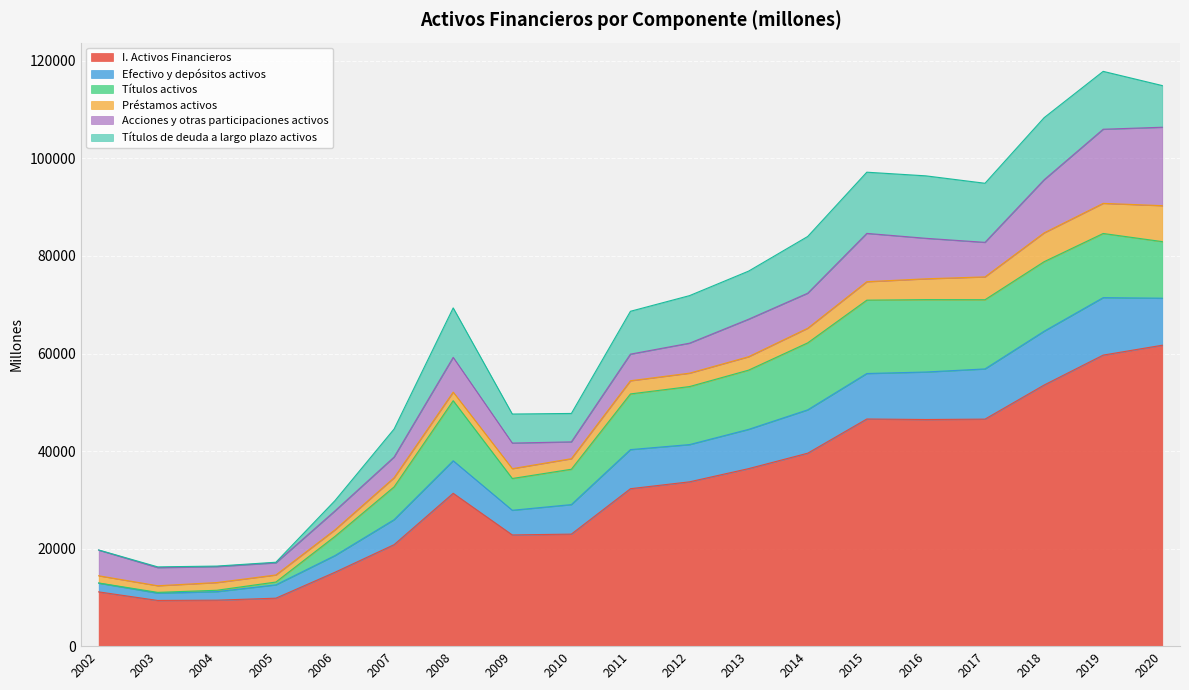

How many data points in Acciones y otras participaciones activos are less than 6149?

9